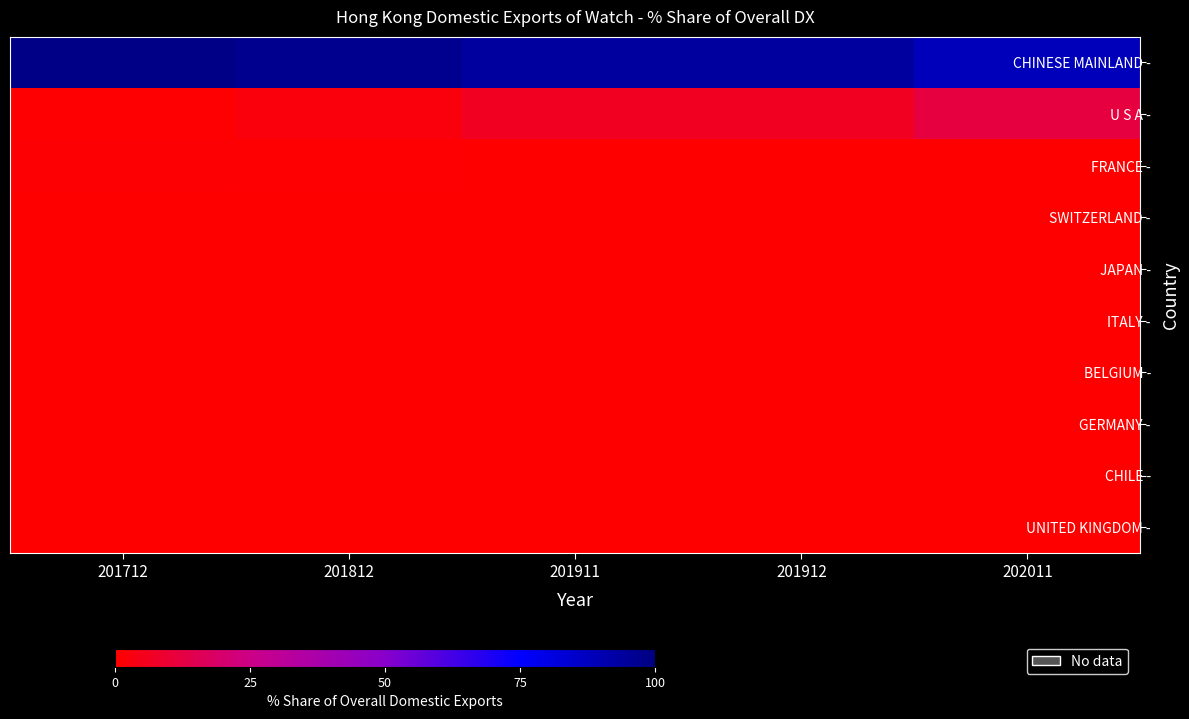

At which category is the sum across all series the highest?

201911